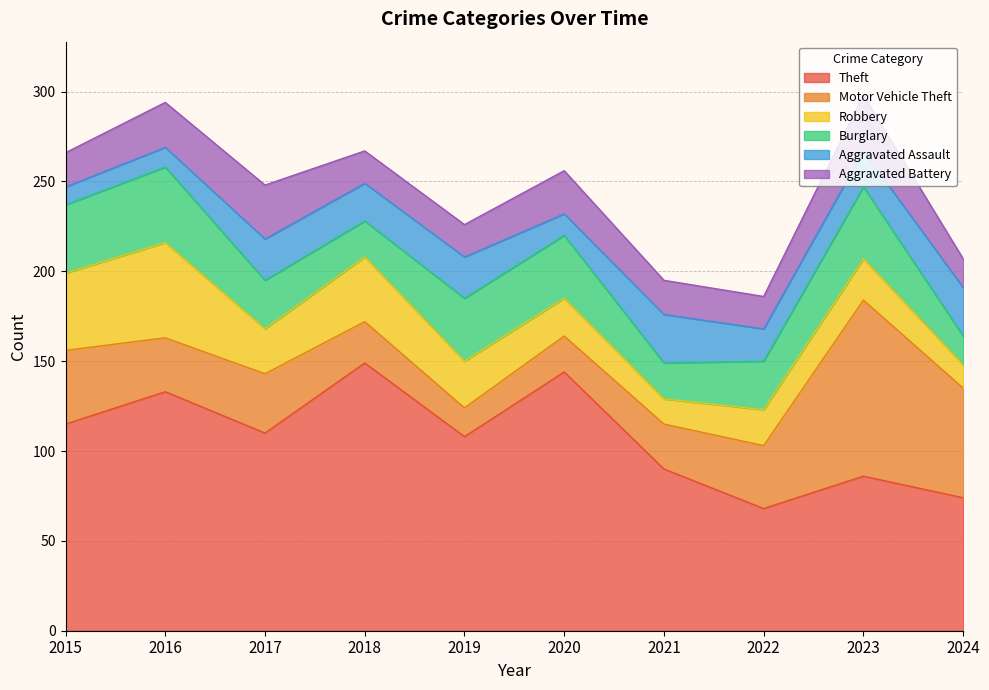

Rank the series by their maximum value, from highest to lowest.

Theft, Motor Vehicle Theft, Robbery, Burglary, Aggravated Battery, Aggravated Assault